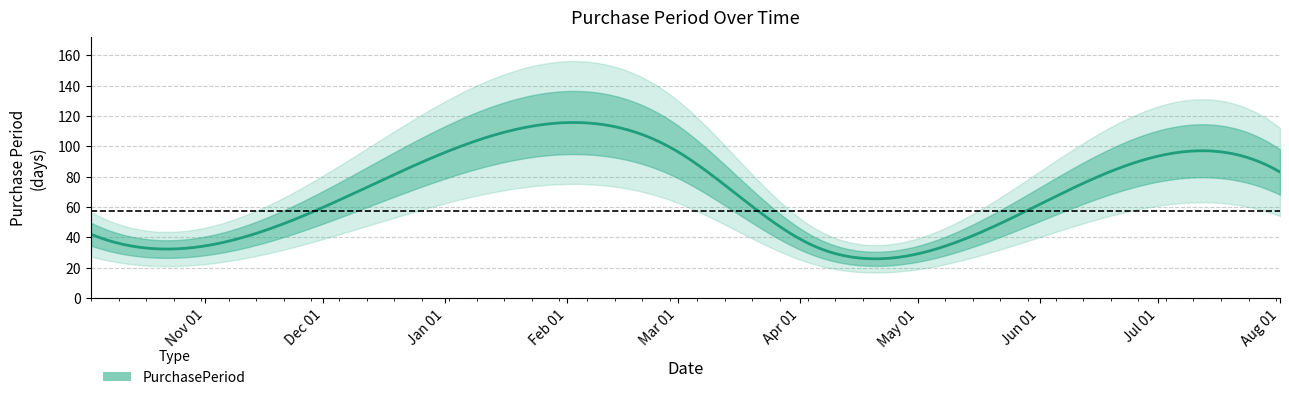

Reading left to right, what are all the values shown in this chart?

2016-10-03=42	2016-11-22=50	2017-02-28=98	2017-04-04=35	2017-05-10=36	2017-08-01=83